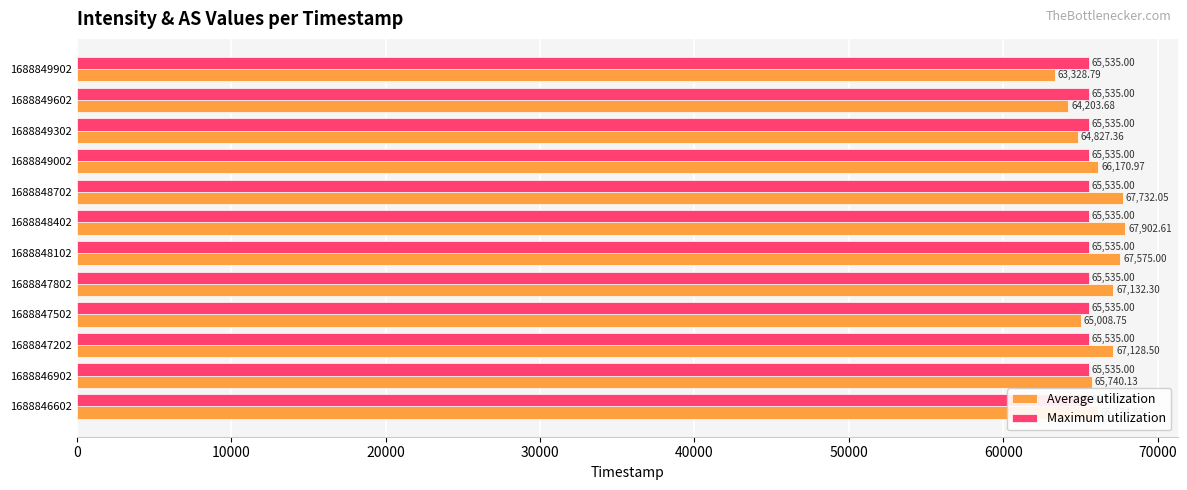

The Maximum utilization series shows 0.3 at 40000. True or false?

False